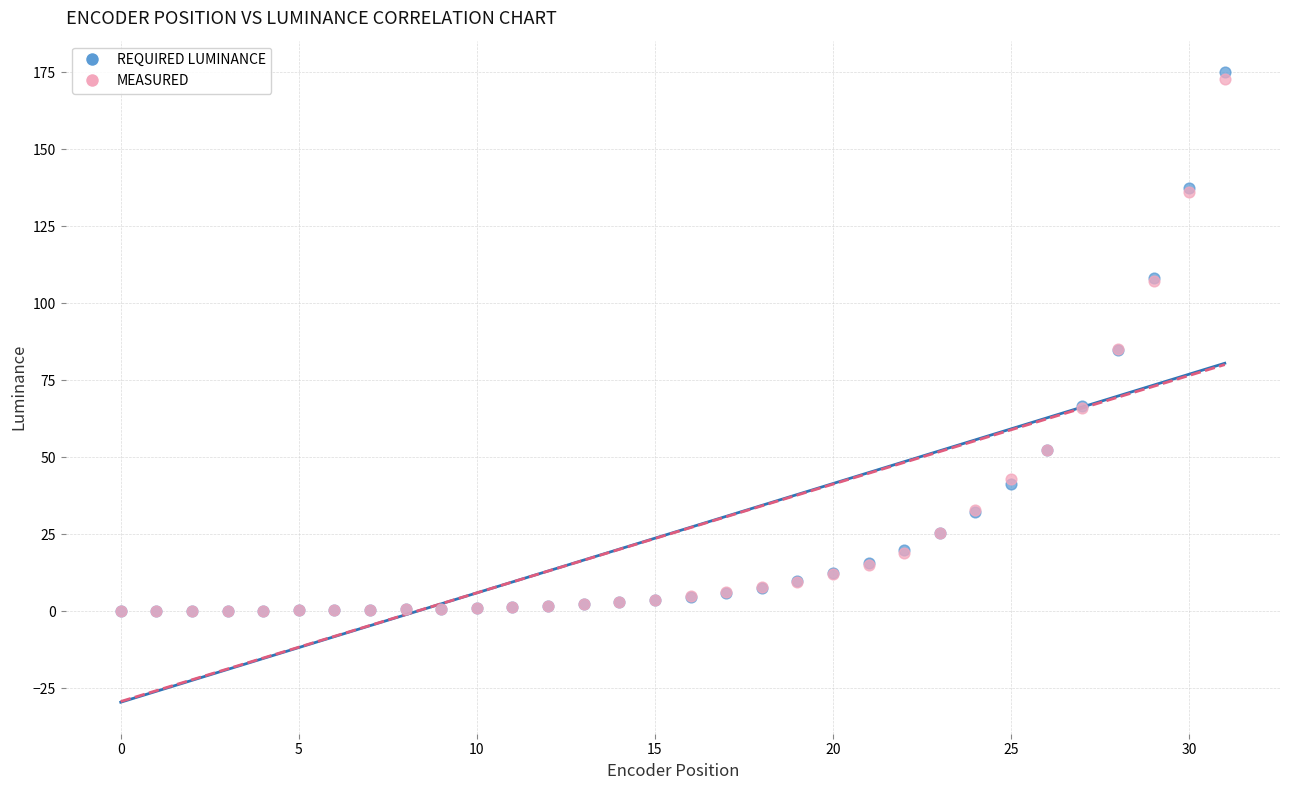

What are all the series names shown in the legend?

REQUIRED LUMINANCE, MEASURED